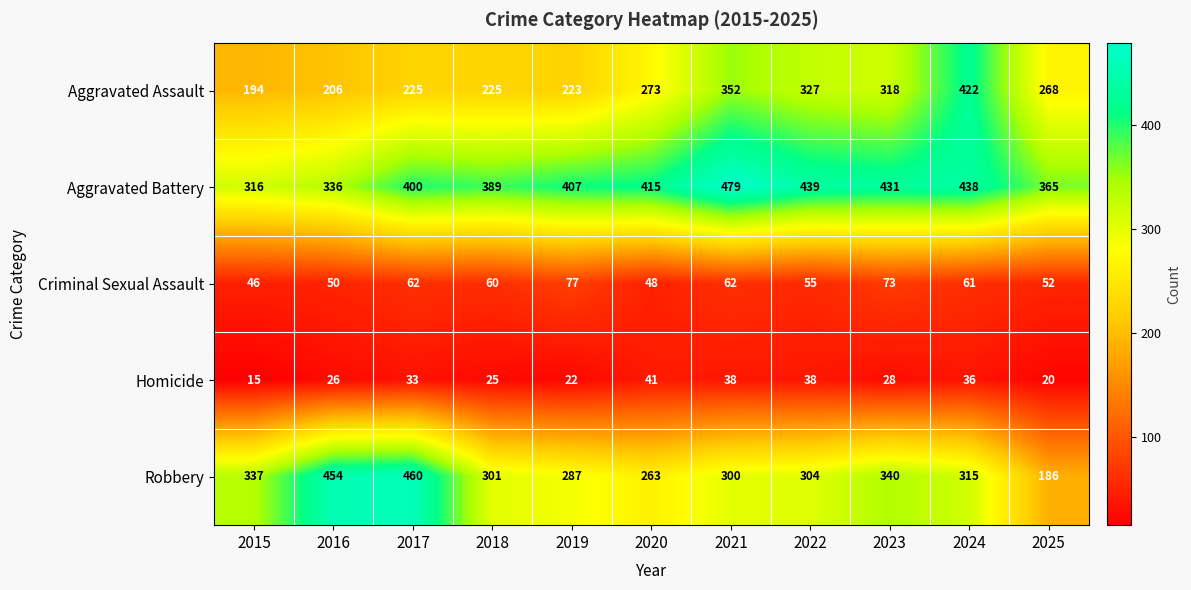

What is the difference between the highest and lowest values at 2020?

374